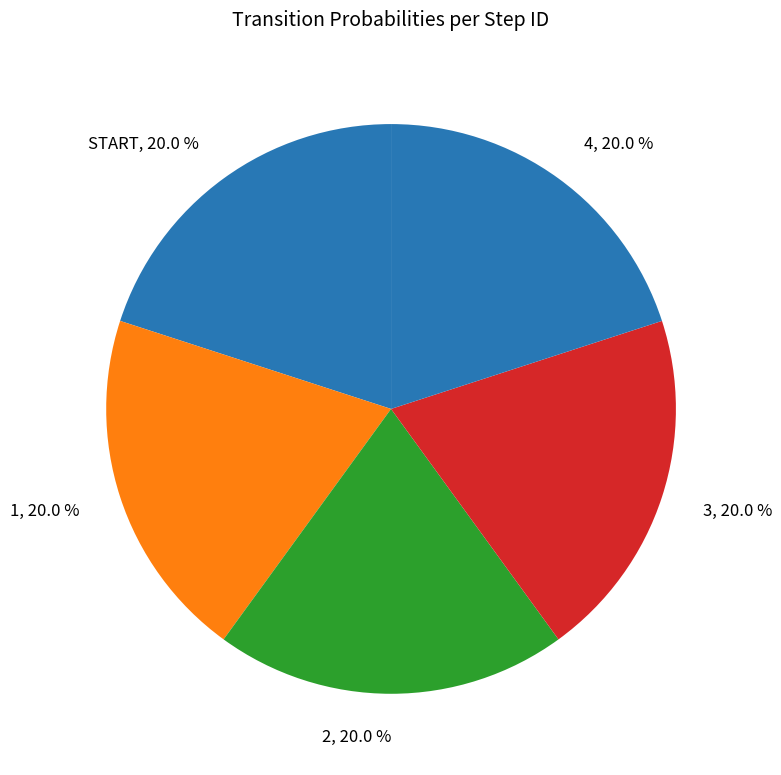

How many slices are in this pie chart?

5